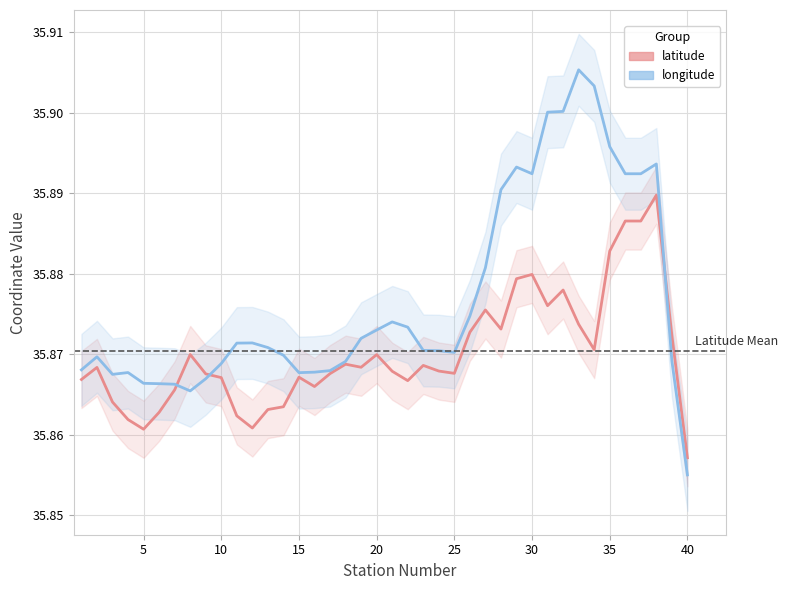

At how many categories does at least one series exceed 35?

40